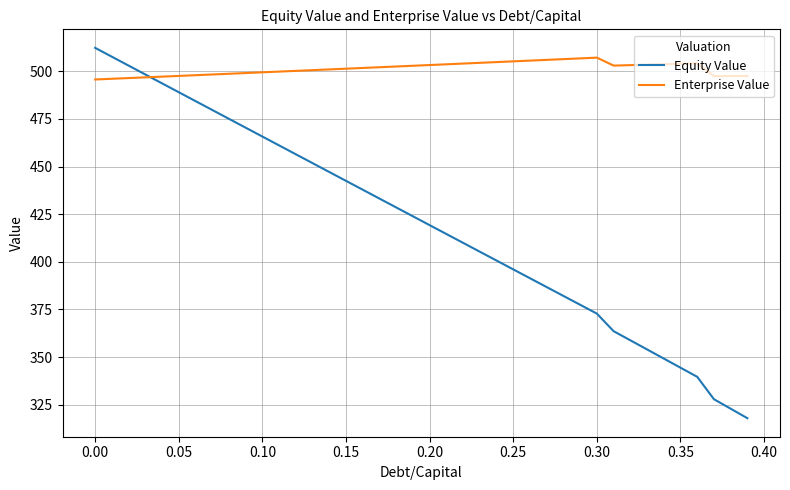

What is the sum of all Equity Value values?

16796.5